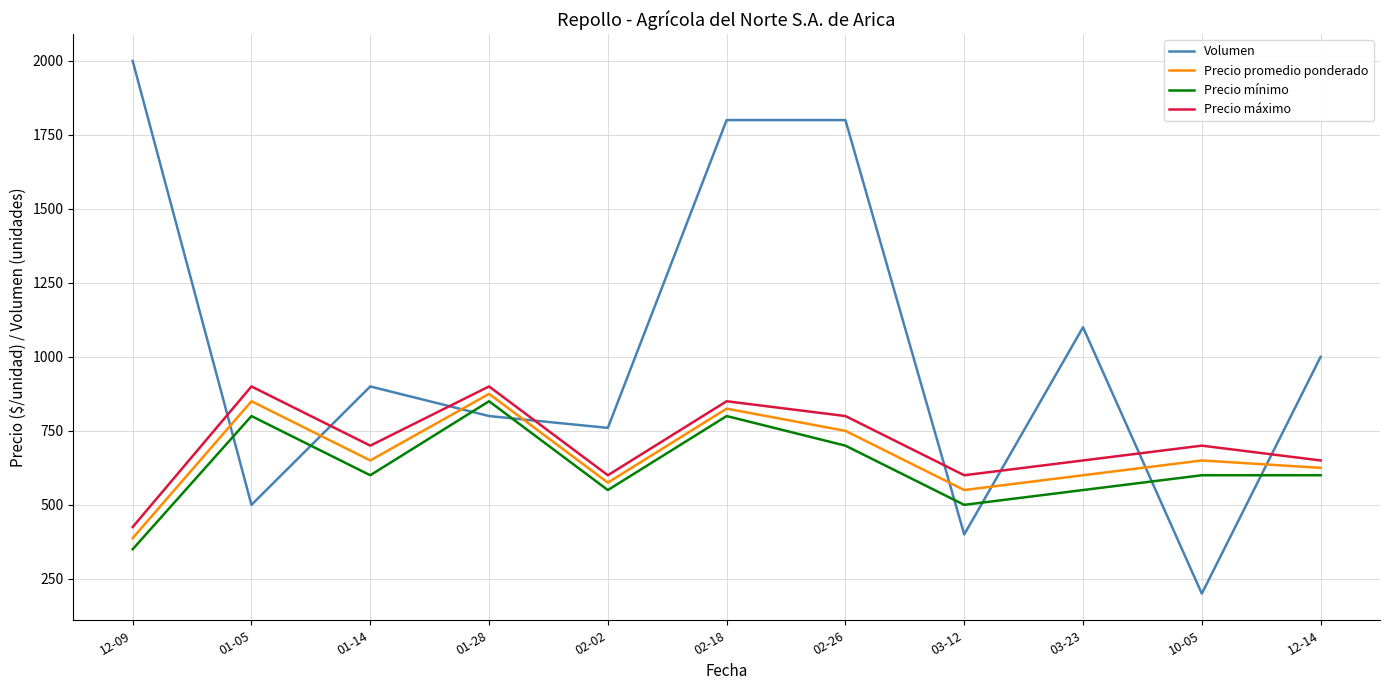

What is the total value across all series at 12-09?

3162.5